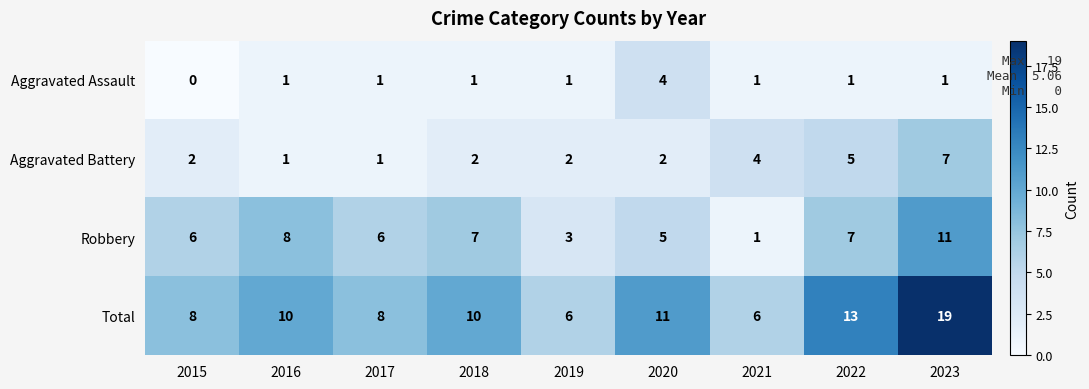

How many Robbery values are between 5 and 7?

5